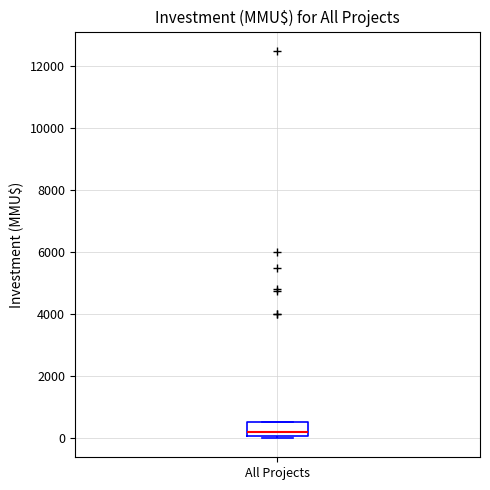

Where is the lower edge of the box for All Projects on the y-axis? The values are not printed on the chart, so give them approximately, as read against the axis.

0